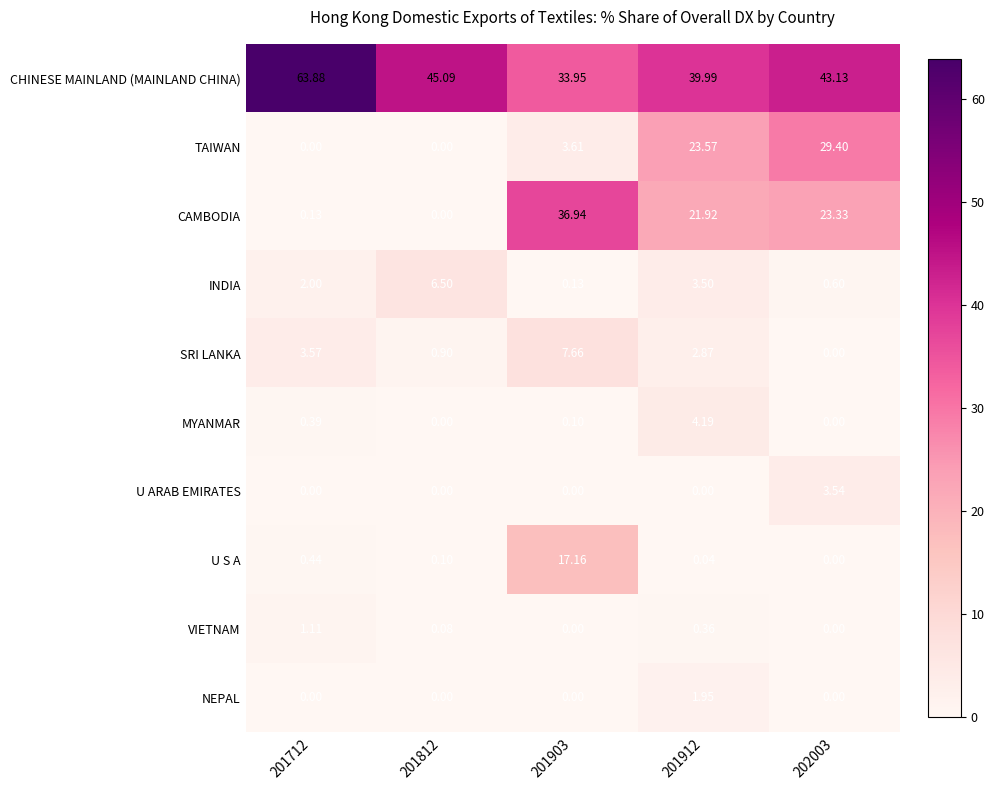

At which category is the sum across all series the highest?

202003